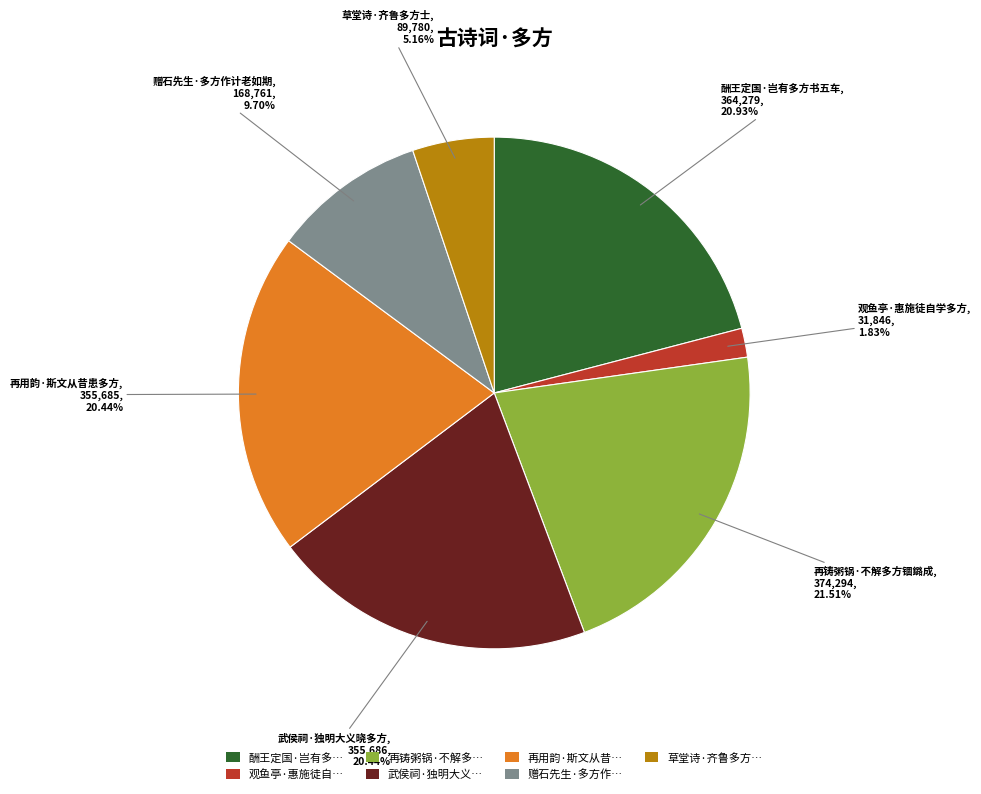

Does any single category account for the majority?

No